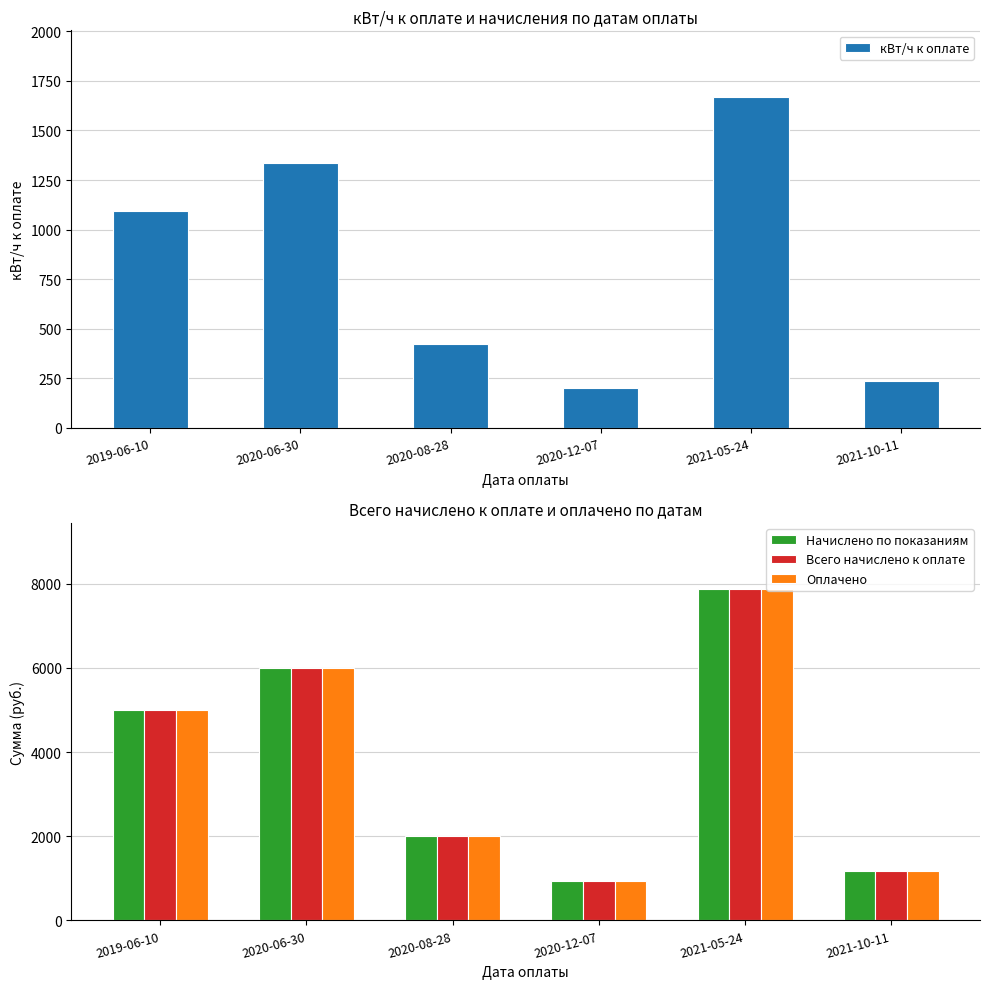

Count the number of categories in the chart.

6